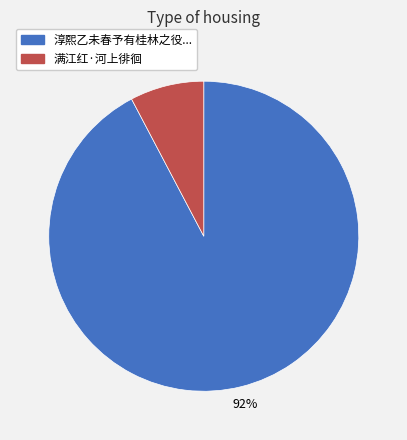

Is there any slice that represents more than half of the pie?

Yes